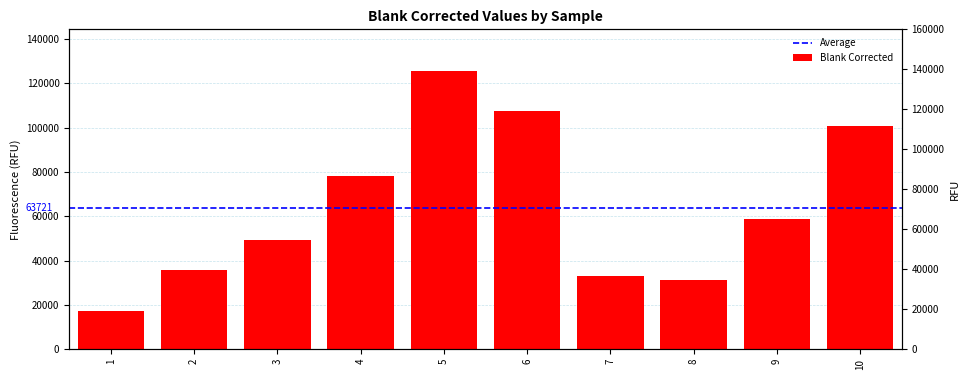

What is the difference between the values at 3 and 4?

29151